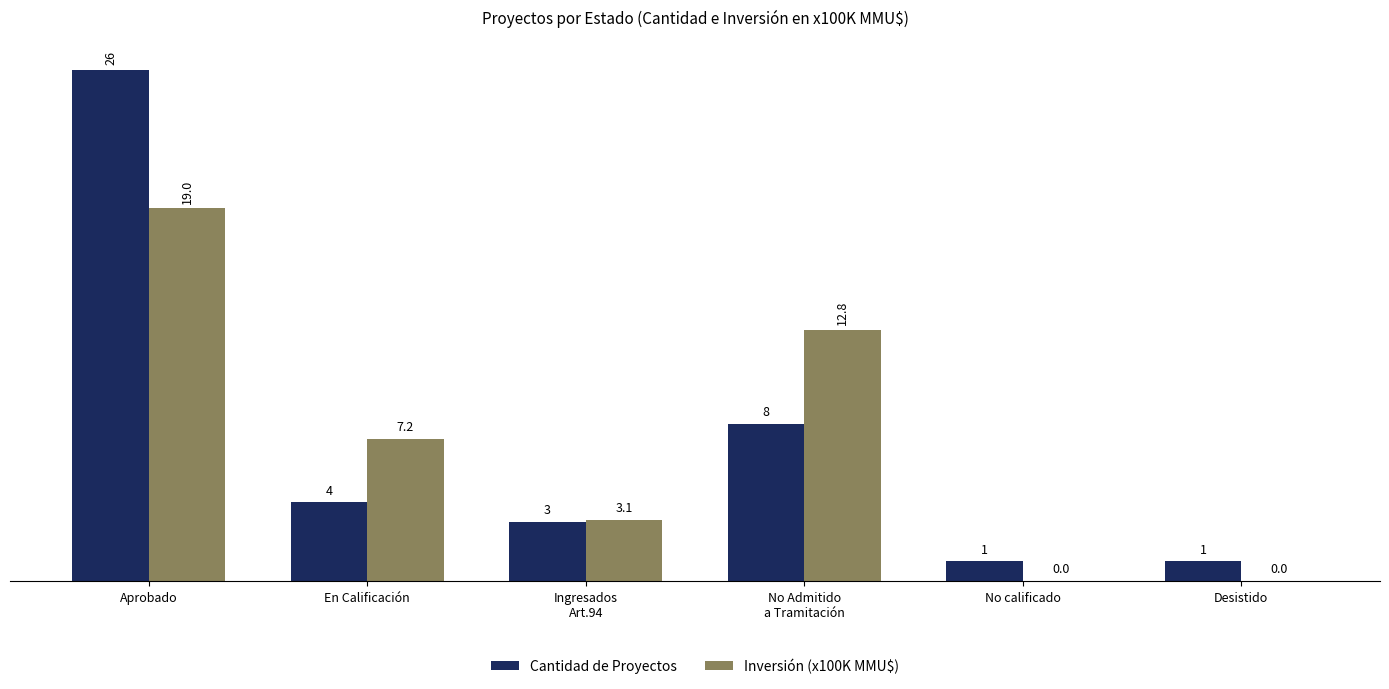

What is the average value of the Cantidad de Proyectos series?

7.2